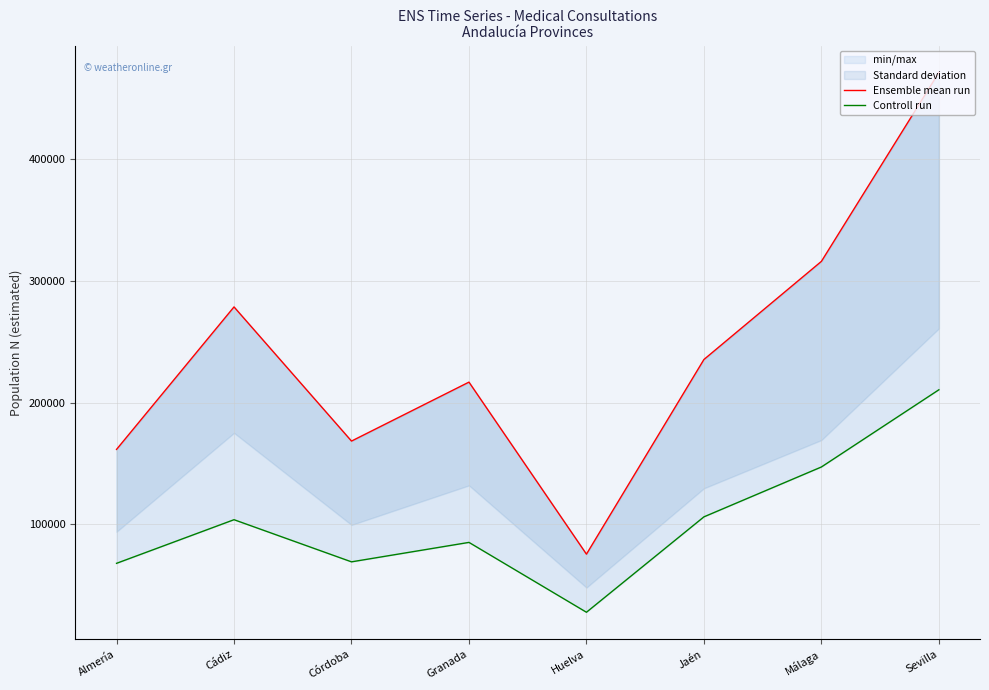

List the labels in order of Ensemble mean run value, smallest first.

Huelva, Almería, Córdoba, Granada, Jaén, Cádiz, Málaga, Sevilla